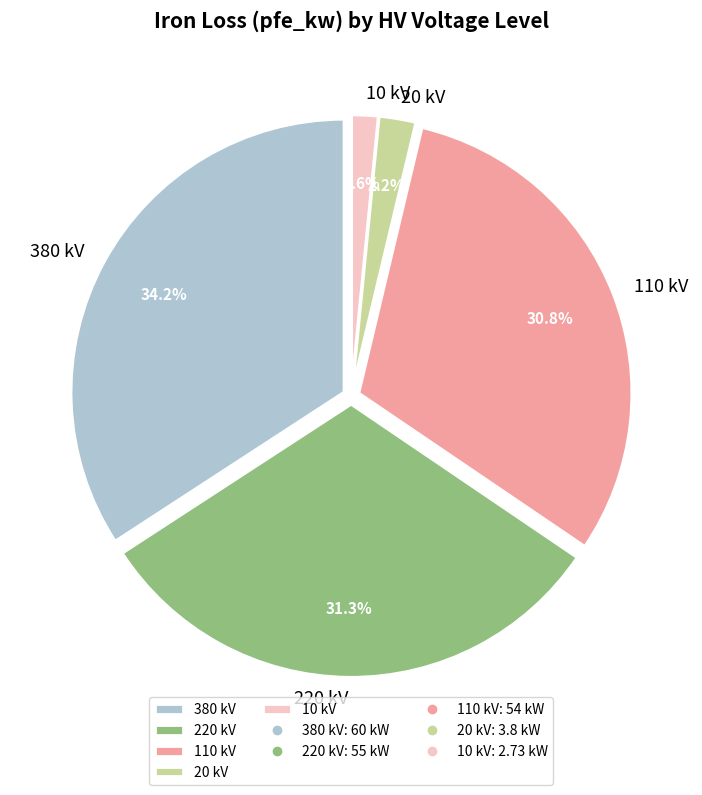

To the nearest percent, what is the combined percentage of 220 kV and 20 kV?

33%